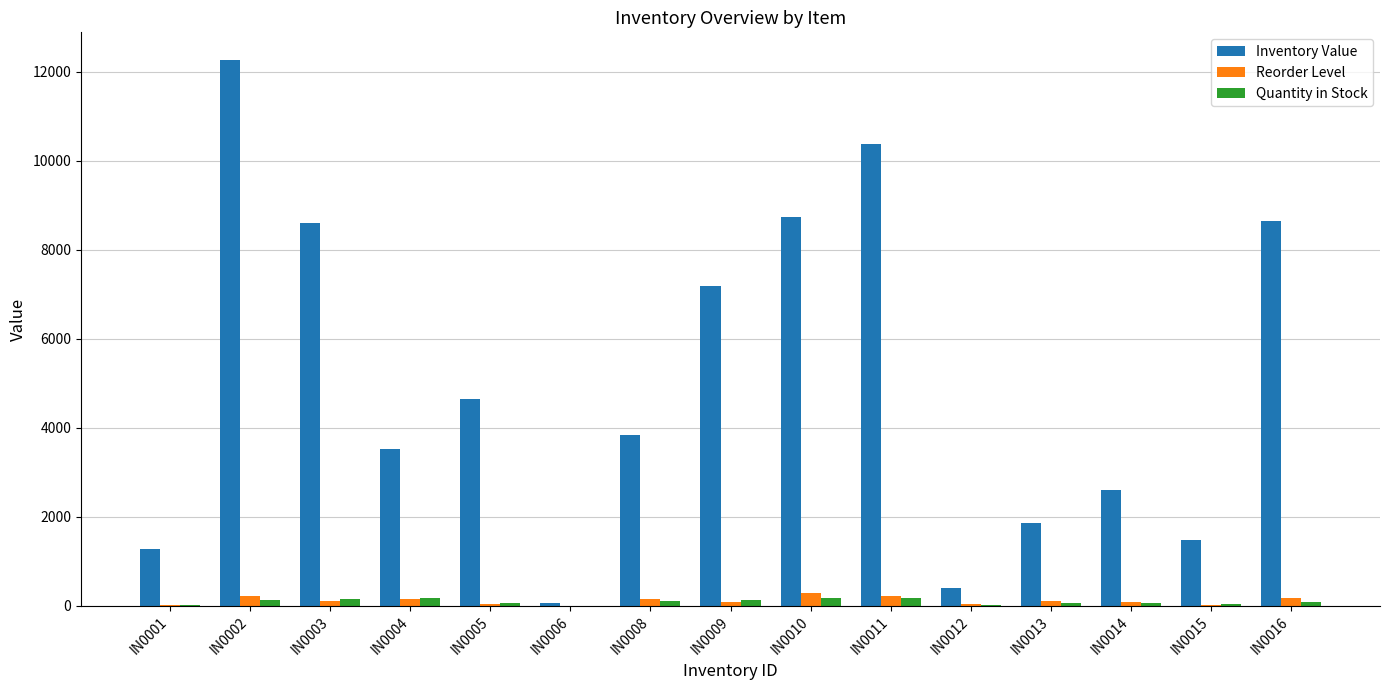

What is the average value of the Quantity in Stock series?

96